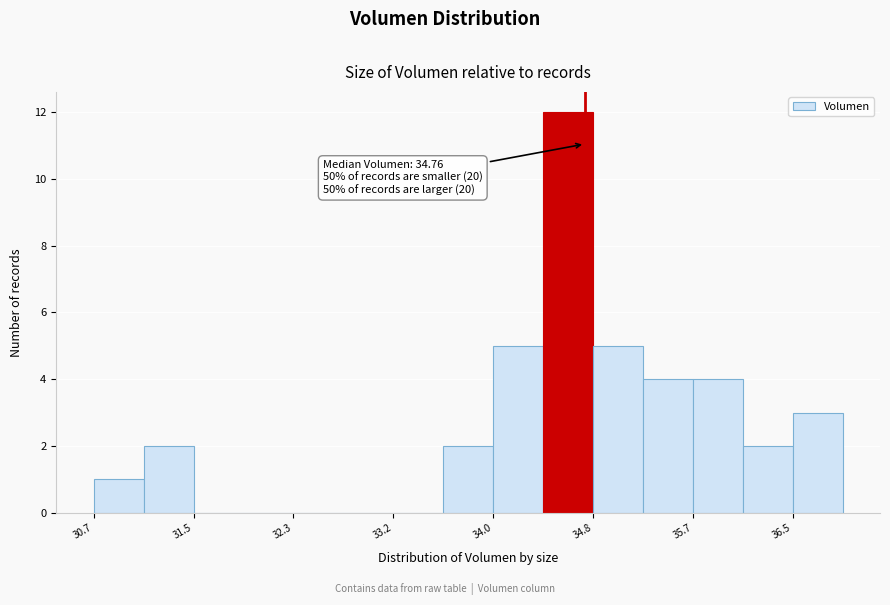

Which range on the x-axis has the tallest bar?

34.4 to 34.8